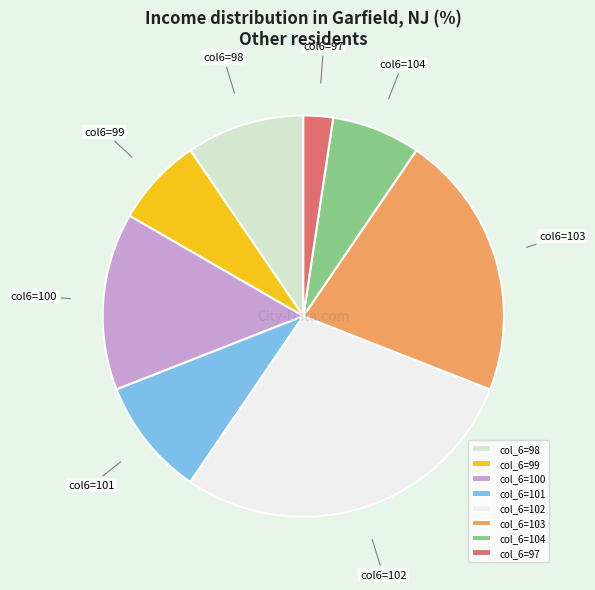

Combined, do col_6=98 and col_6=101 account for over 50%?

No